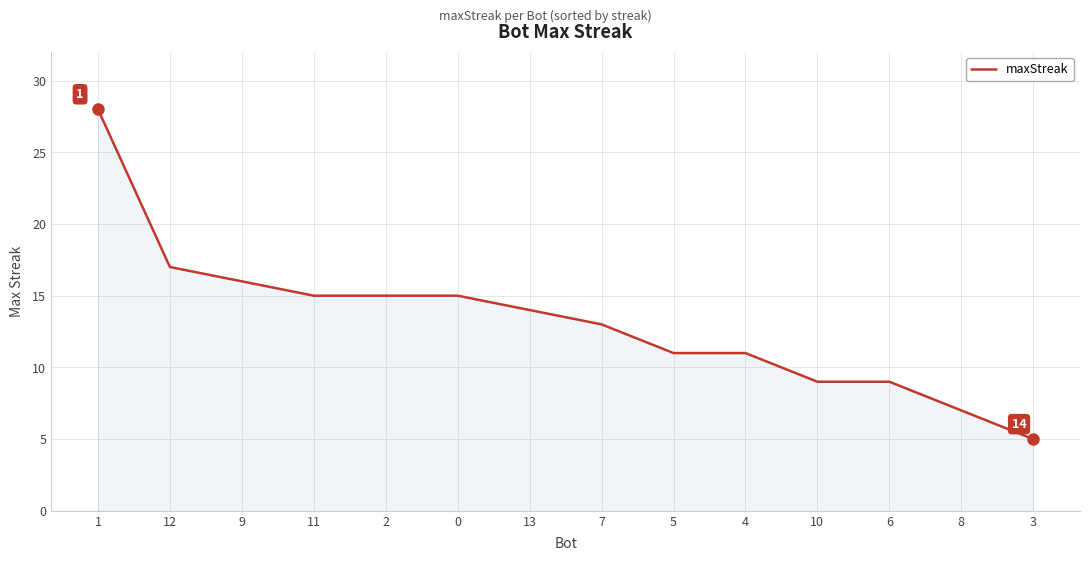

What is the difference between the second highest and second lowest values?

10